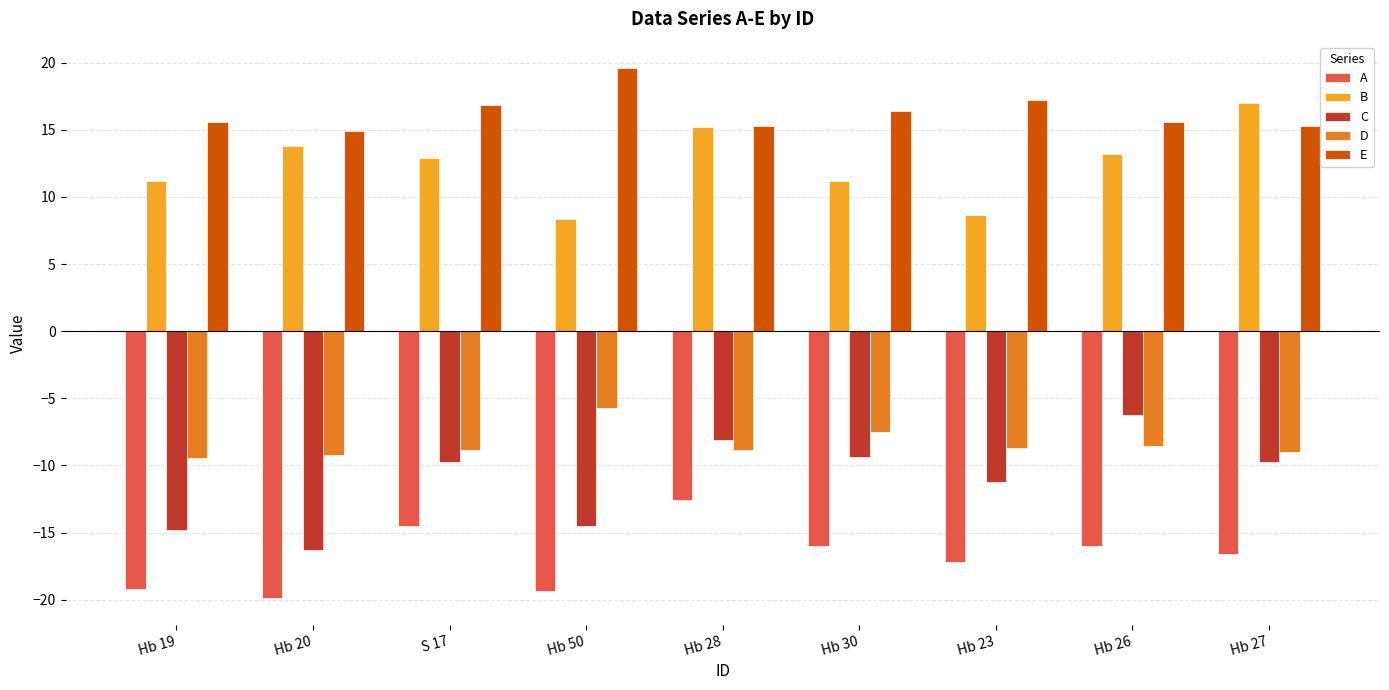

Rank the series by their maximum value, from highest to lowest.

E, B, D, C, A